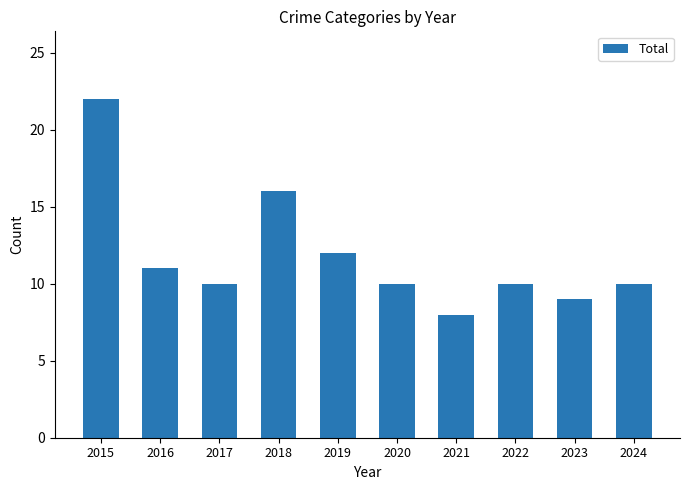

Are the bars grouped side by side (vs. stacked)?

No